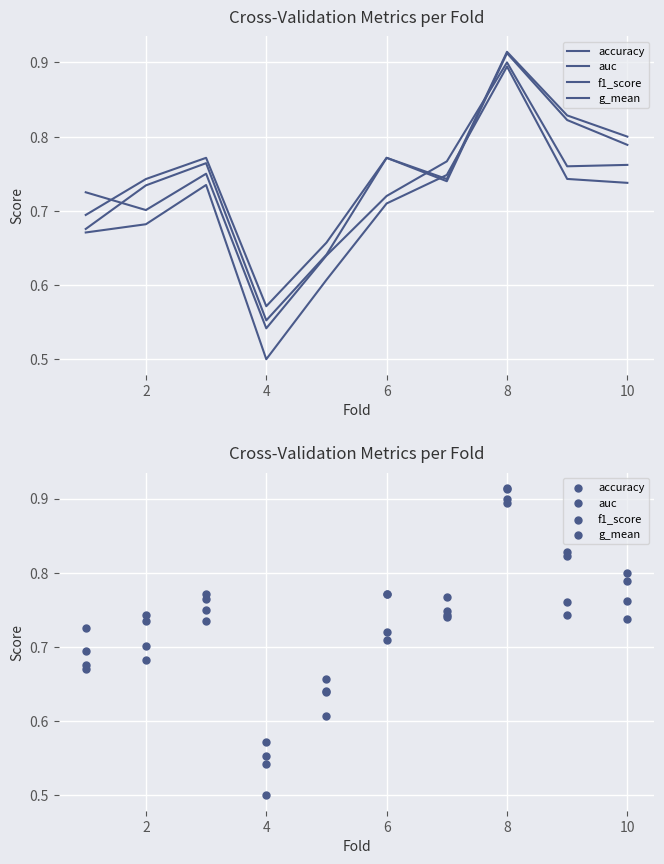

Which series has the largest total across all categories?

accuracy